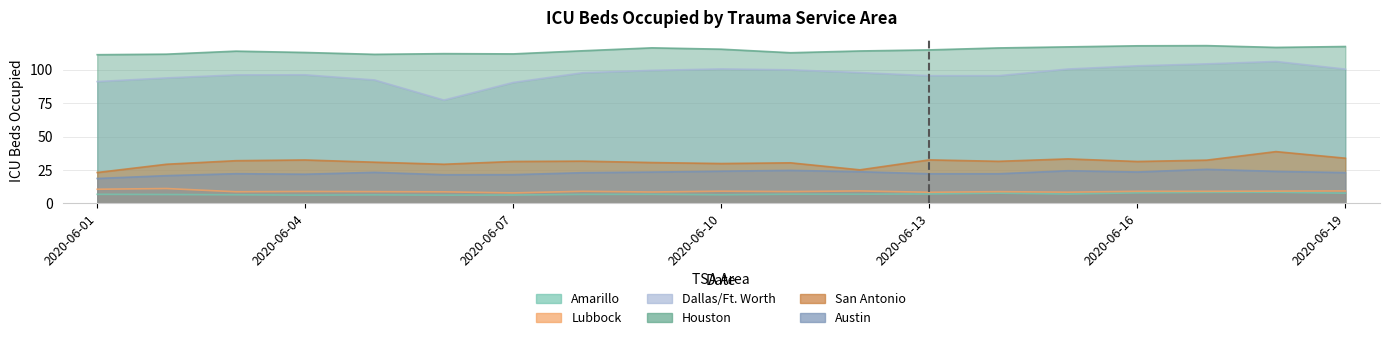

What is the maximum value shown in the chart?

118.1